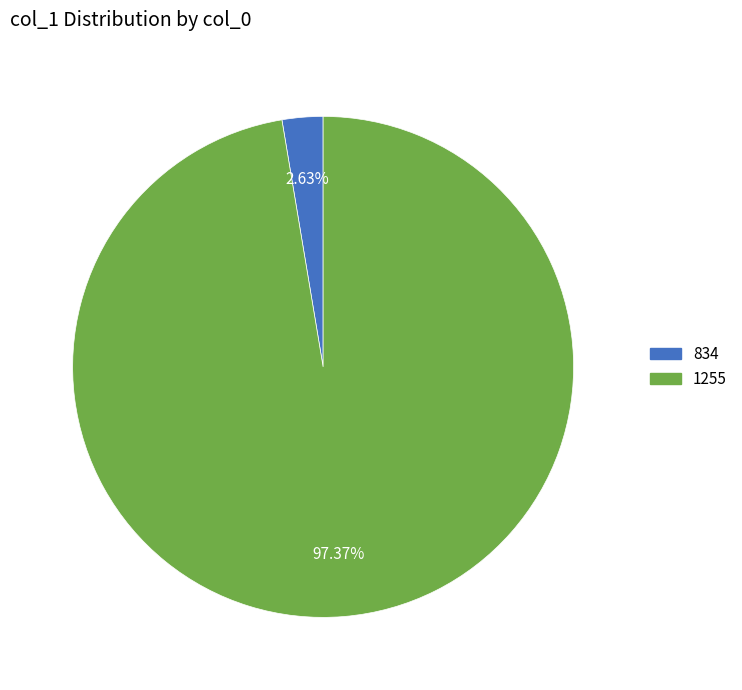

Is it true that 834 is 3% of the pie?

True